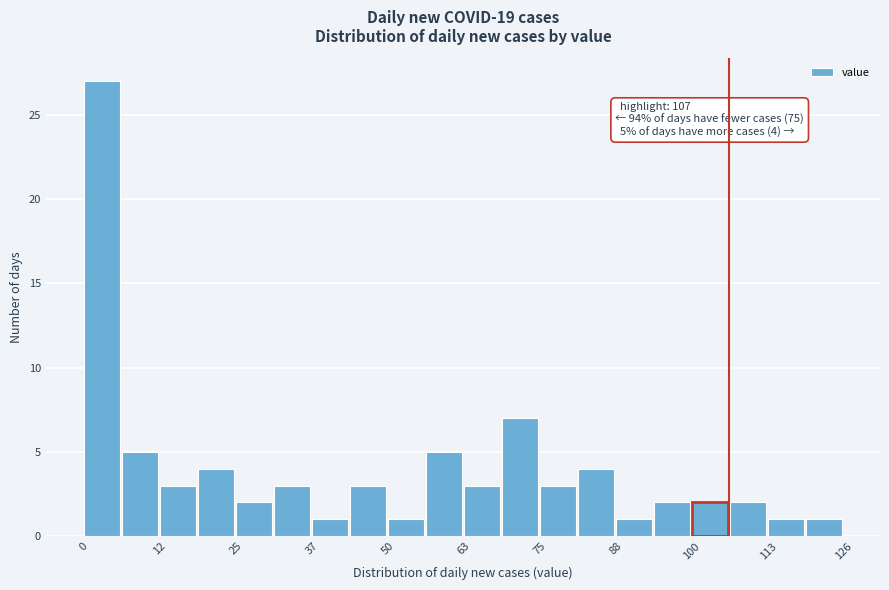

Around what value on the x-axis is the tallest bar? Give the approximate position of its centre, as read against the axis.

2